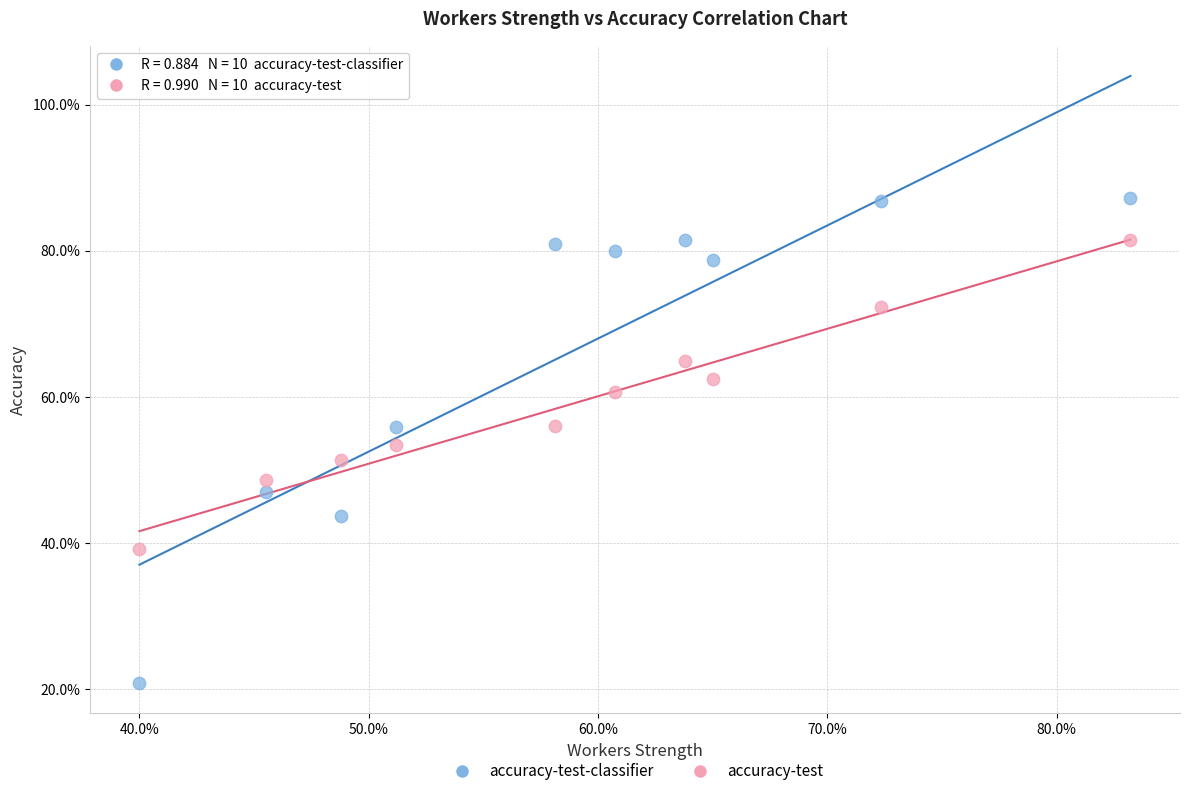

What are all the series names shown in the legend?

accuracy-test-classifier, accuracy-test